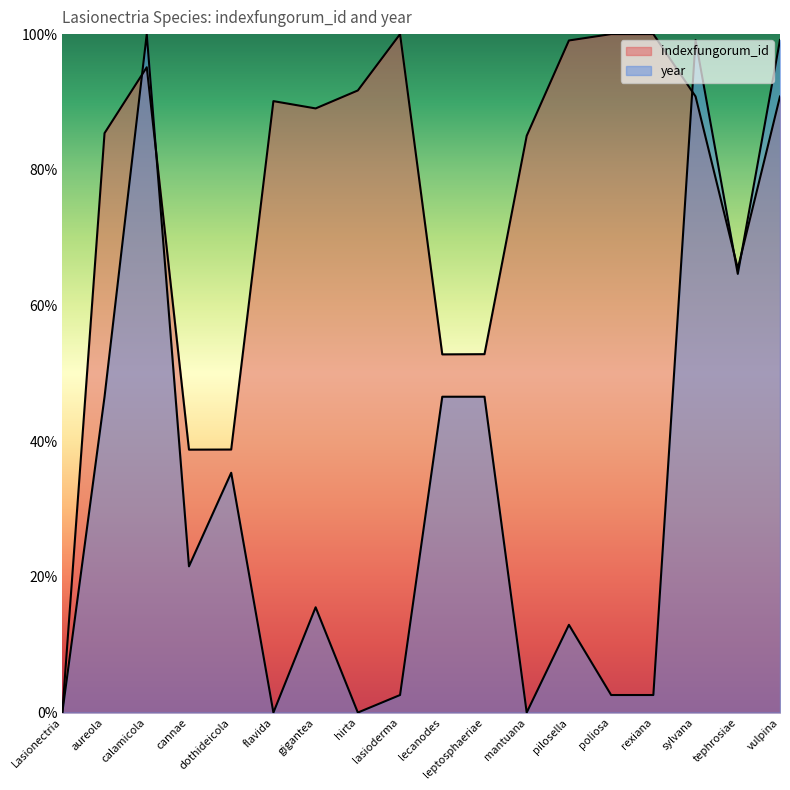

Reading left to right, transcribe all the data shown in this chart.

Lasionectria=0.0	aureola=85.4	calamicola=95.1	cannae=38.8	dothideicola=38.8	flavida=90.1	gigantea=89.0	hirta=91.7	lasioderma=100.0	lecanodes=52.8	leptosphaeriae=52.8	mantuana=85.0	pilosella=99.1	poliosa=100.0	rexiana=100.0	sylvana=90.8	tephrosiae=65.4	vulpina=90.8